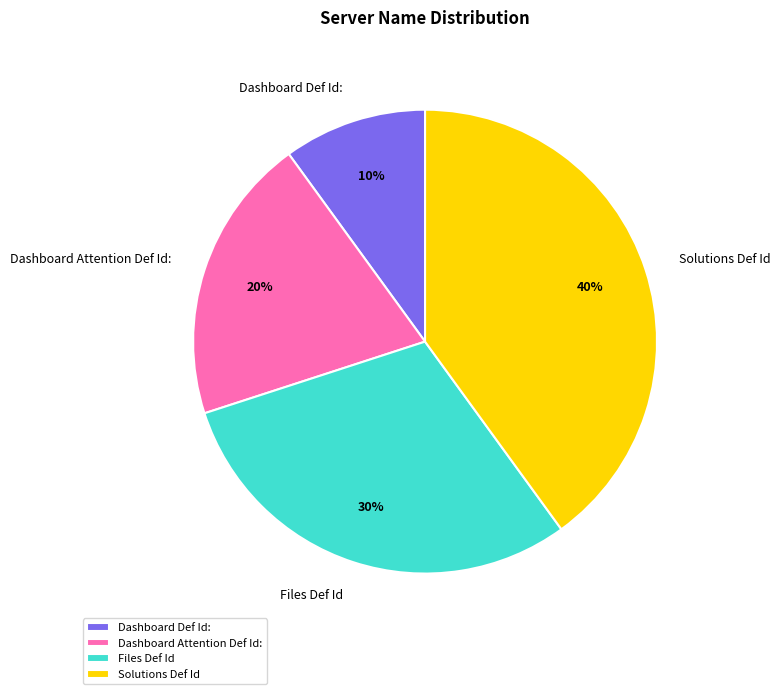

Is there any slice that represents more than half of the pie?

No